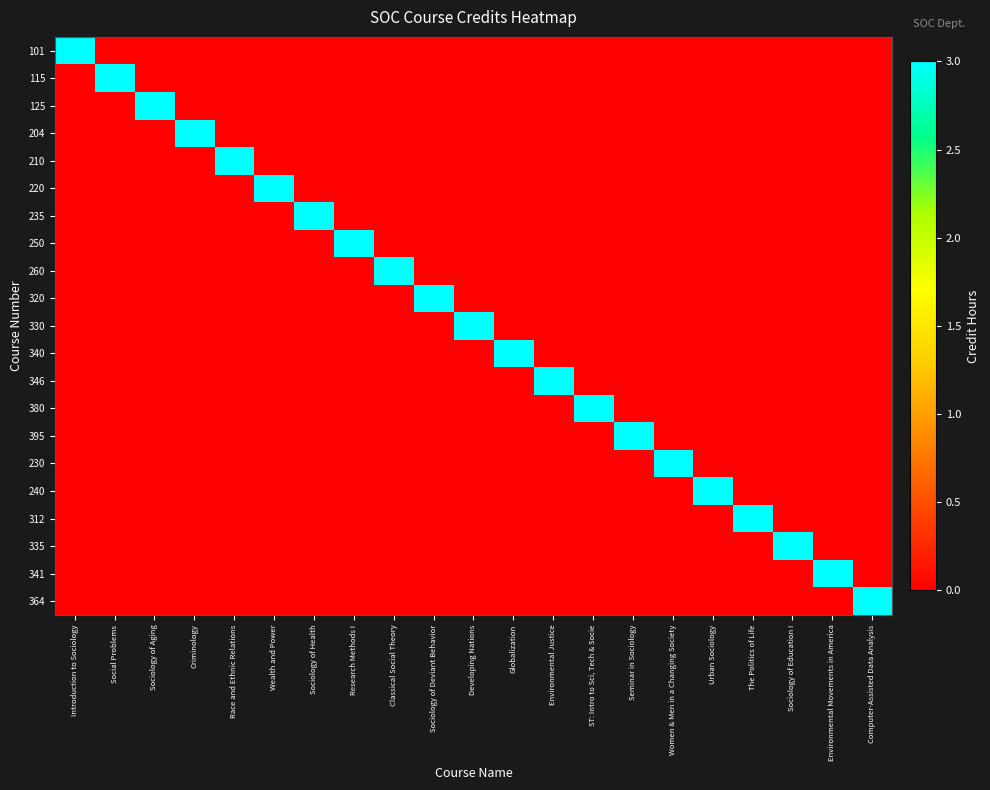

What is the greatest value displayed?

3